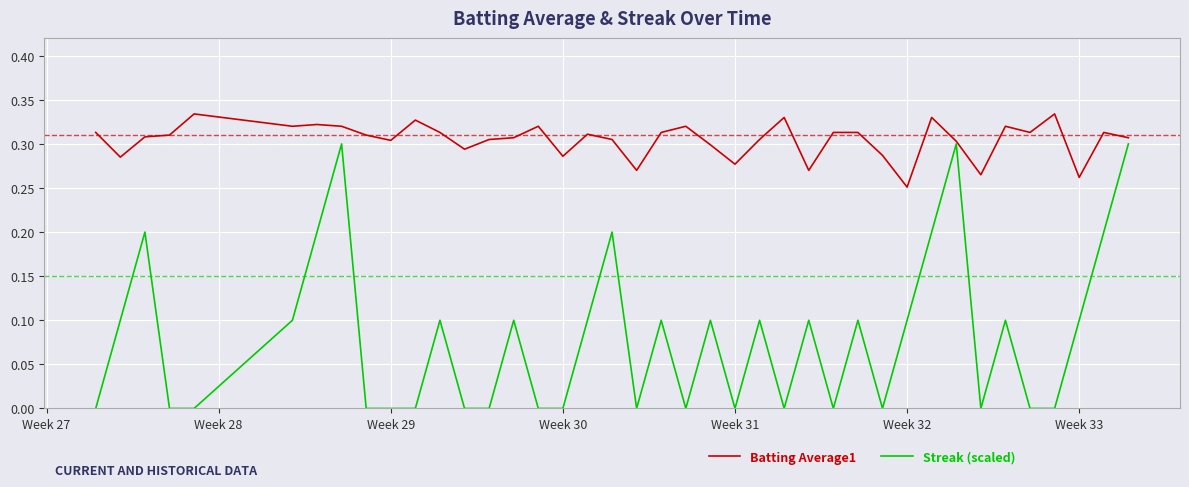

Which series has the widest spread of values?

Streak (scaled)